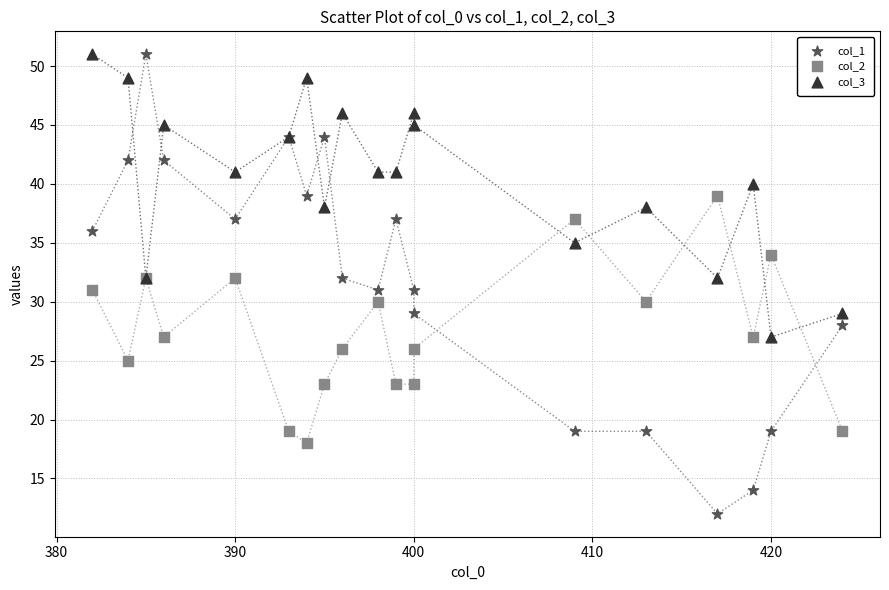

What is the X range (max minus min) for the scatter plot?

42